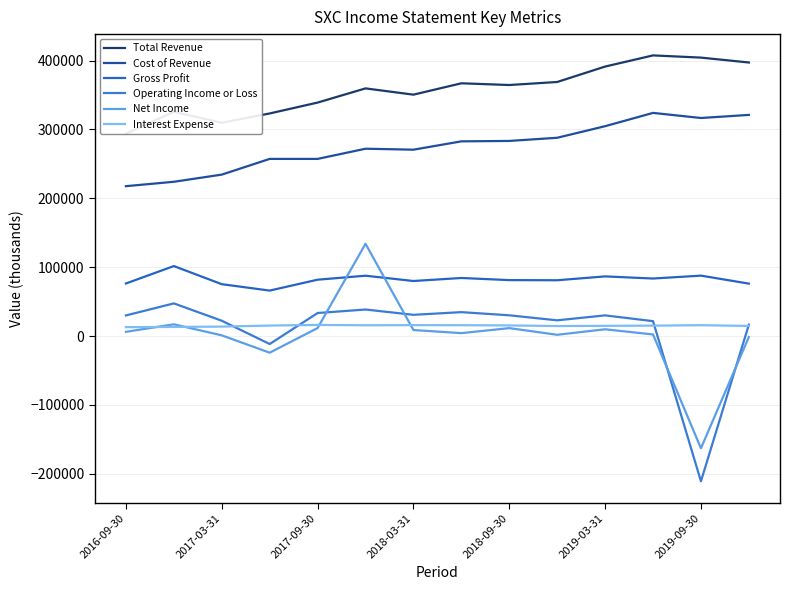

Where is the first local minimum for Interest Expense?

2019-03-31